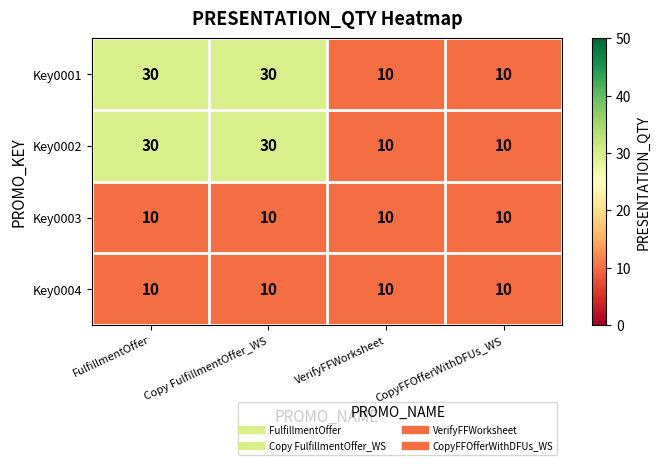

Is the value of Key0002 at FulfillmentOffer greater than the value of Key0004 at FulfillmentOffer?

Yes